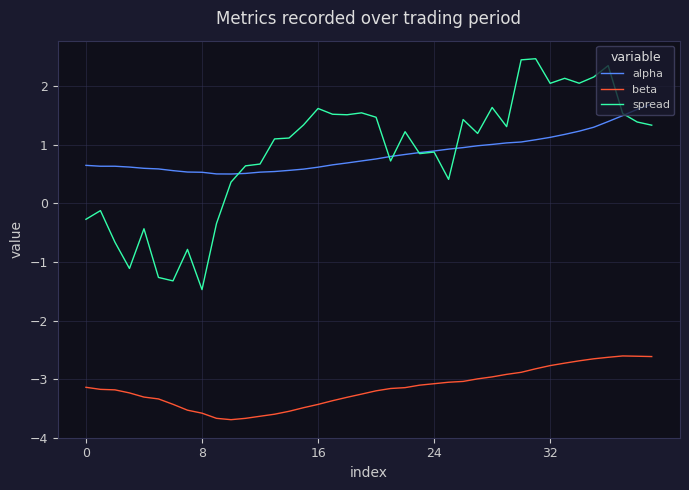

What is the greatest value displayed?

2.5